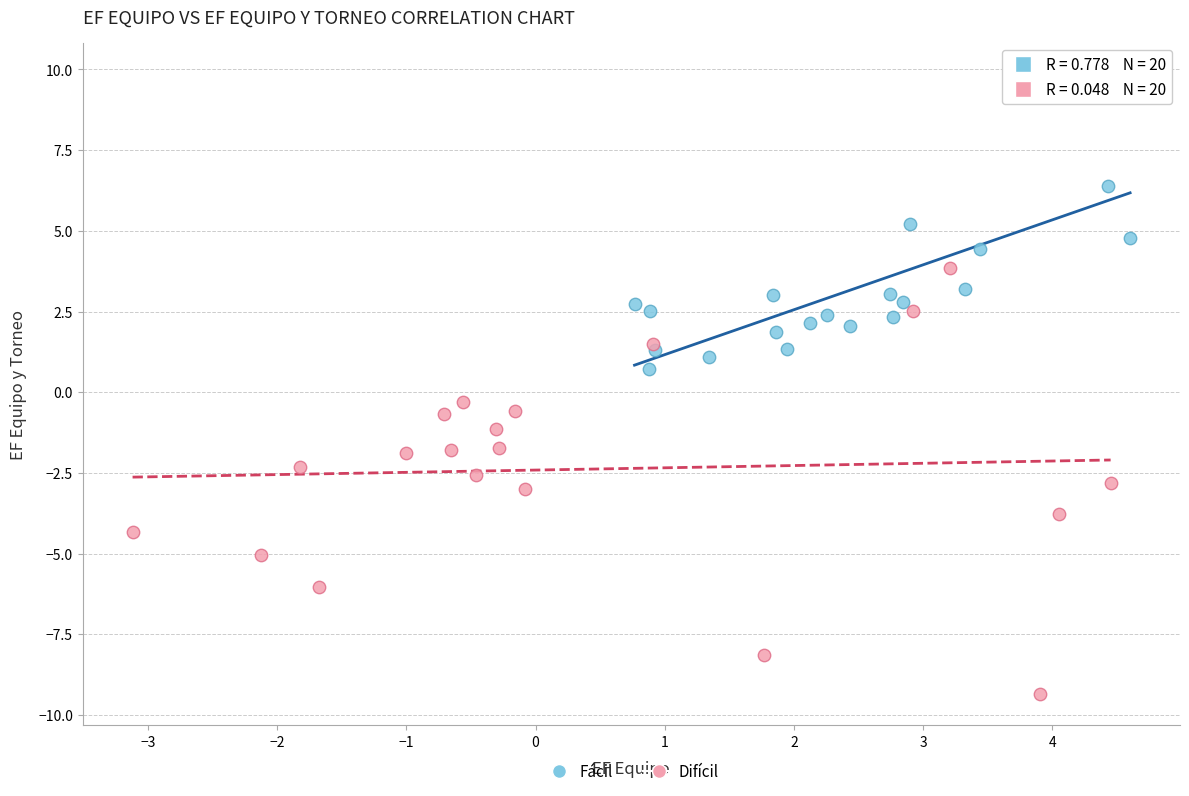

Which series contains the highest Y value?

Fácil